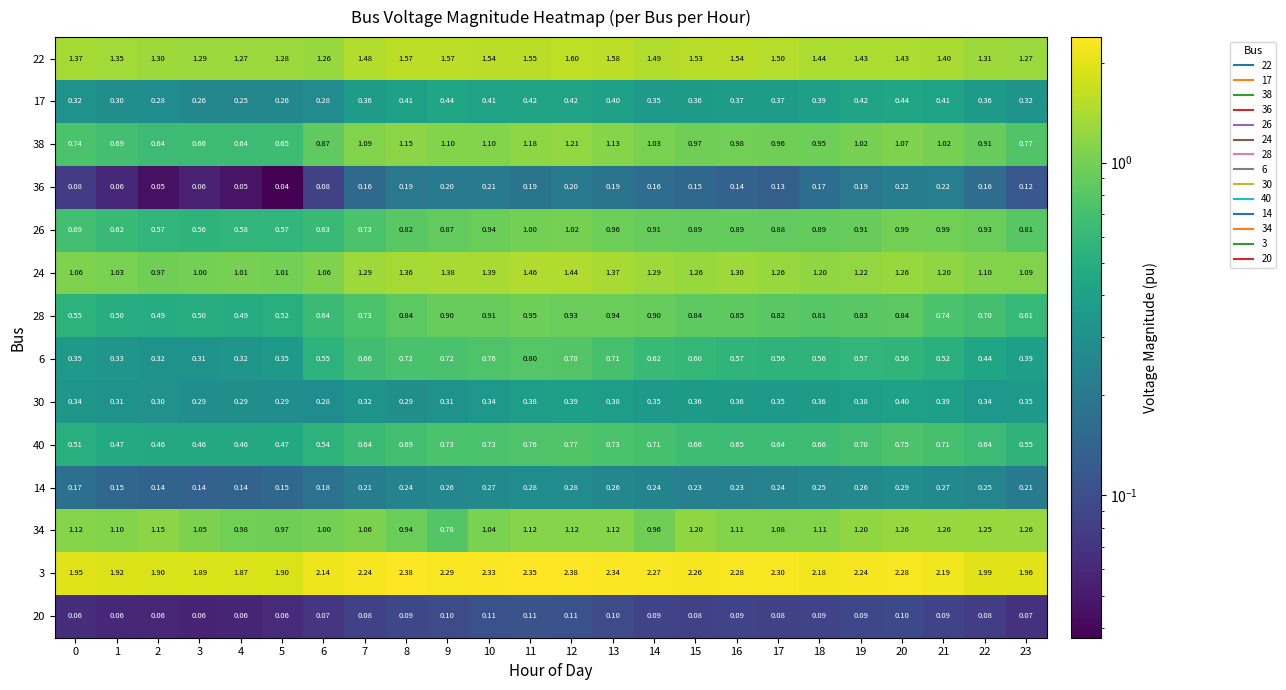

Is the value of 17 at 20 greater than the value of 38 at 23?

No